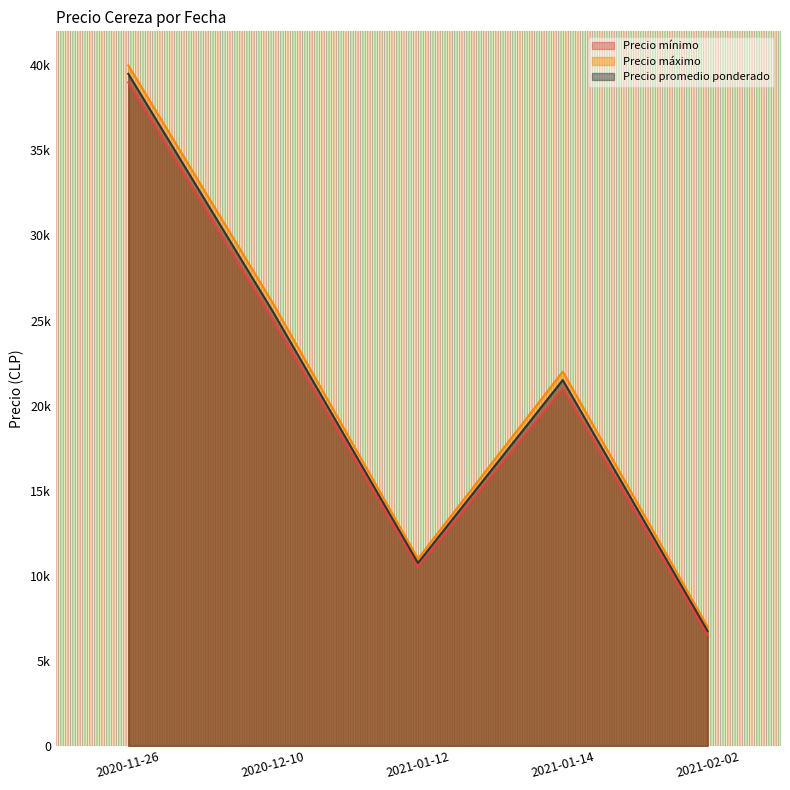

What position from the left is 2020-11-26?

1